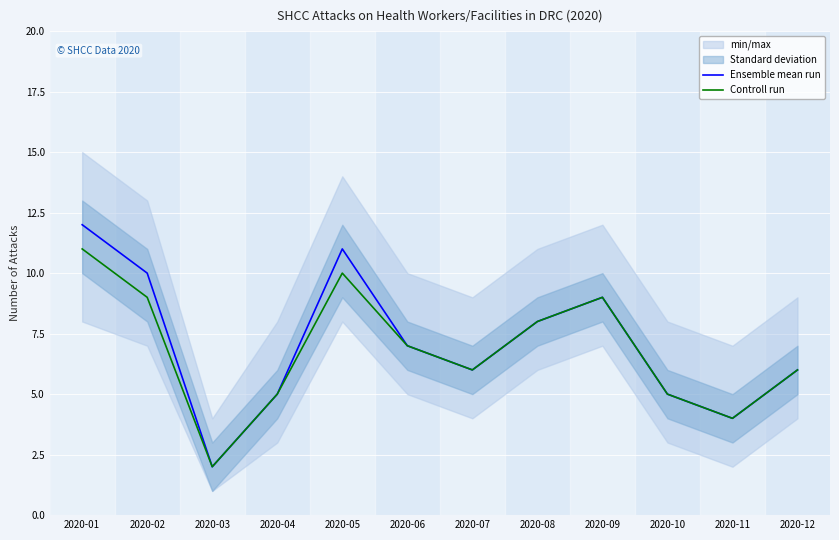

At which label does Ensemble mean run reach its minimum?

2020-03